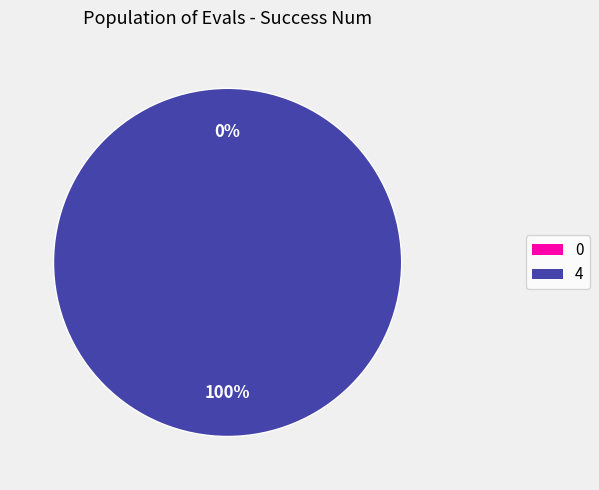

How many segments does this pie chart have?

2